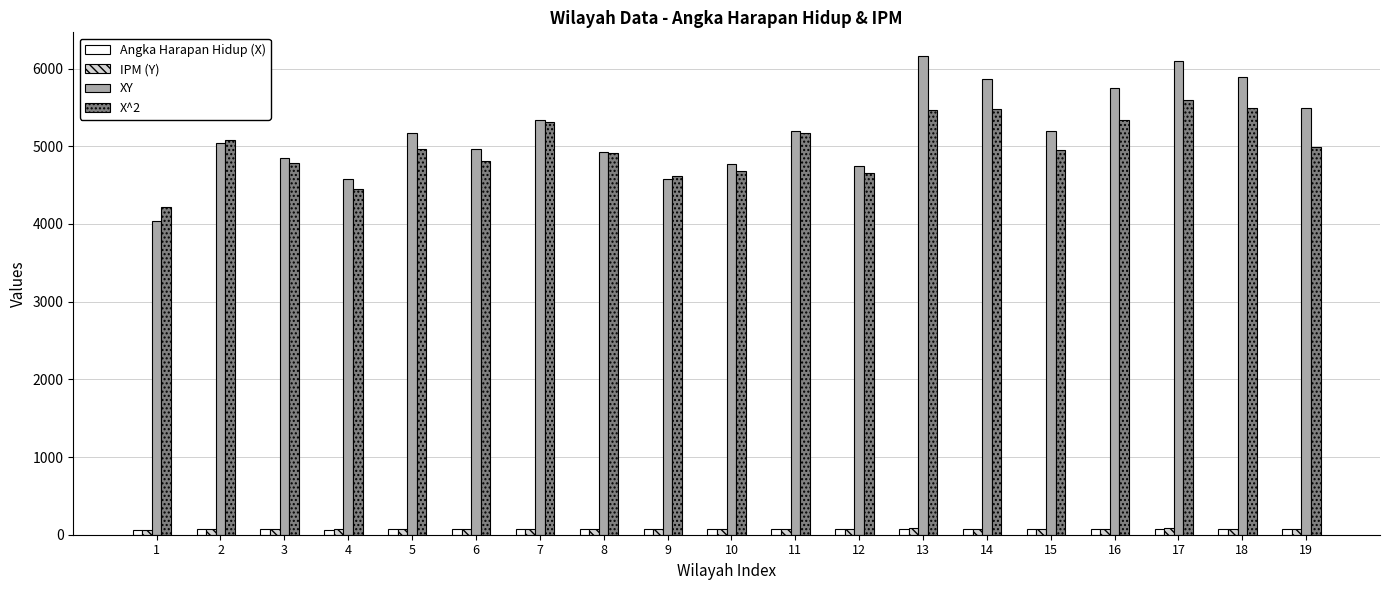

What value does the XY series have at 8?

4925.2